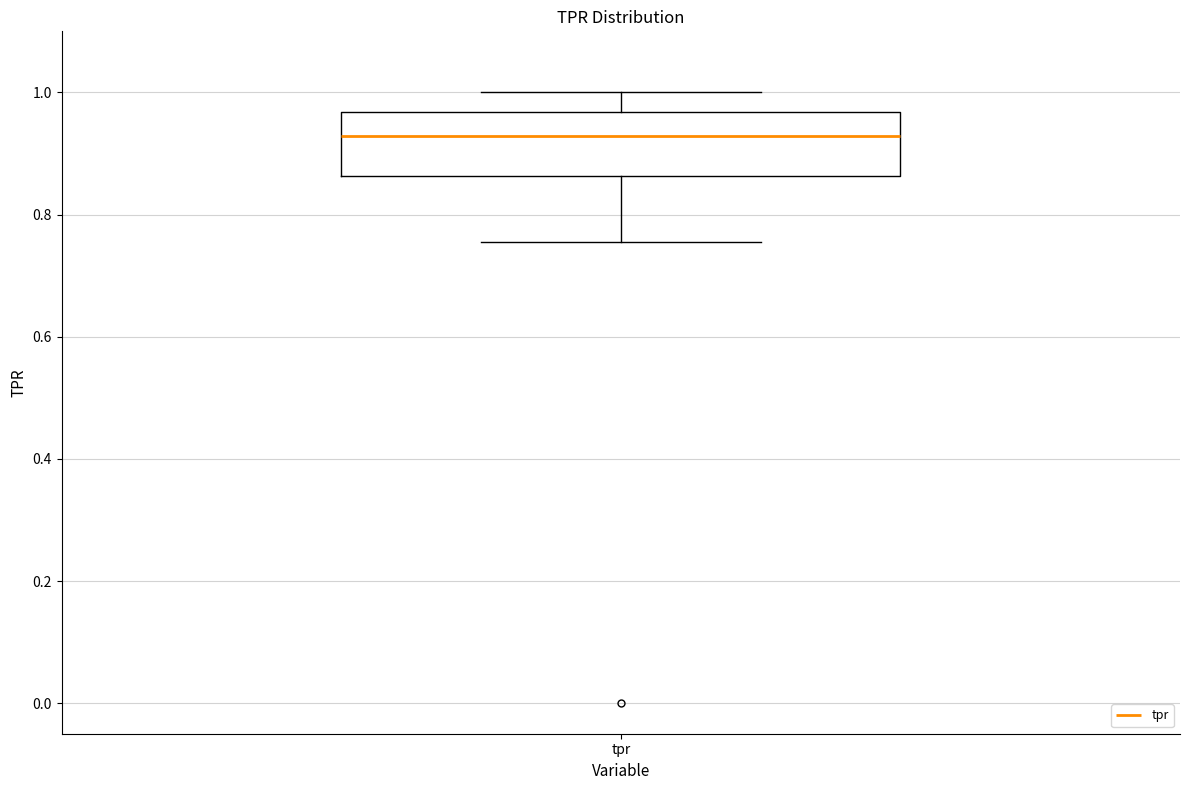

Transcribe this box plot: give where the median line is, the range the box spans, and where the two whiskers end, as read against the y-axis. The values are not printed on the chart, so give them approximately, as read against the axis.

median 0.92, box 0.86 to 0.96, whiskers 0.76 to 1.00